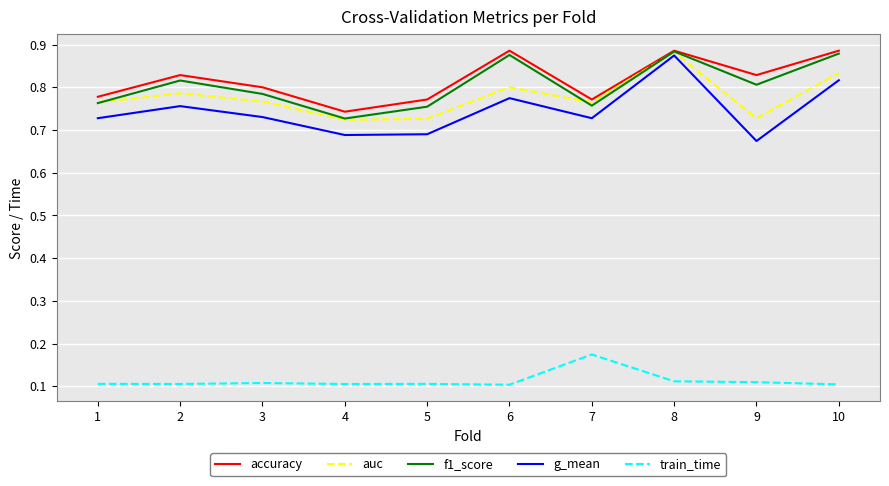

Which category has the highest value in the auc series?

8